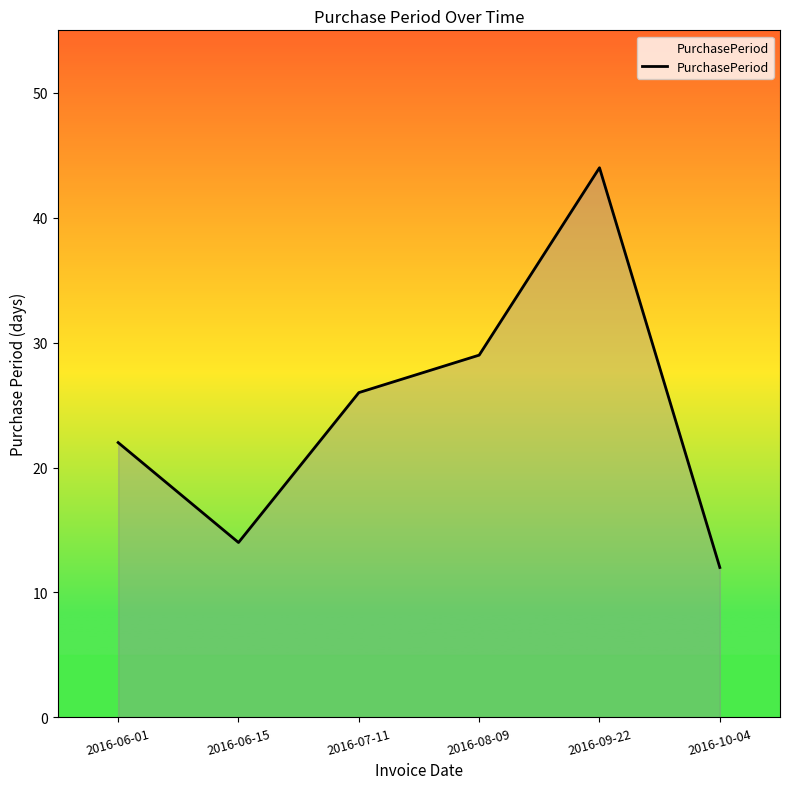

What is the approximate value at 2016-09-22, to the nearest 10?

40